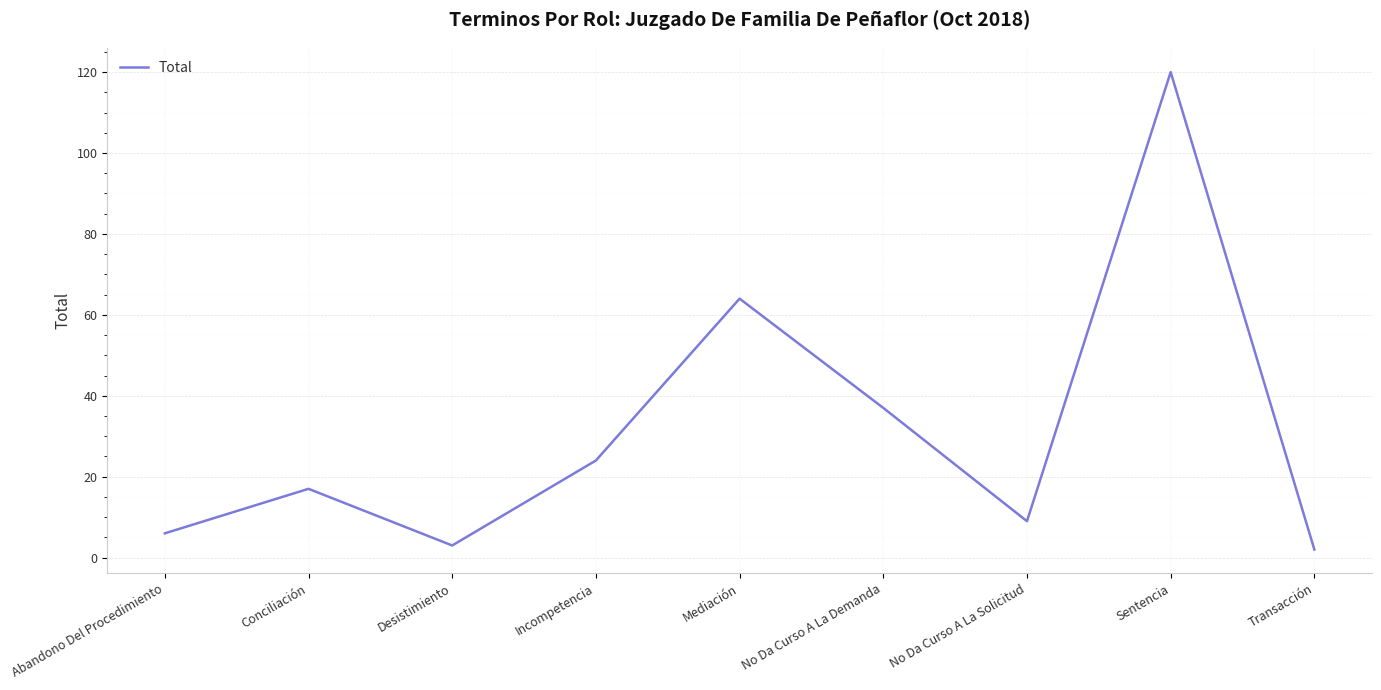

The value at Abandono Del Procedimiento is 6. True or false?

True